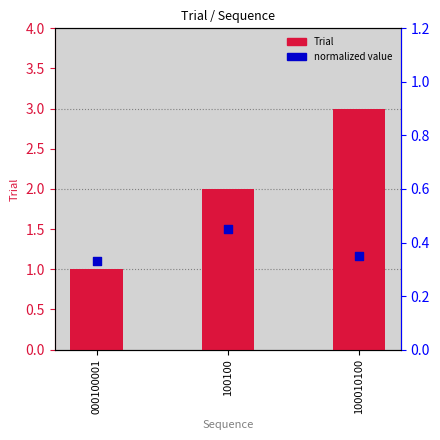

At how many categories does at least one series exceed 2?

1